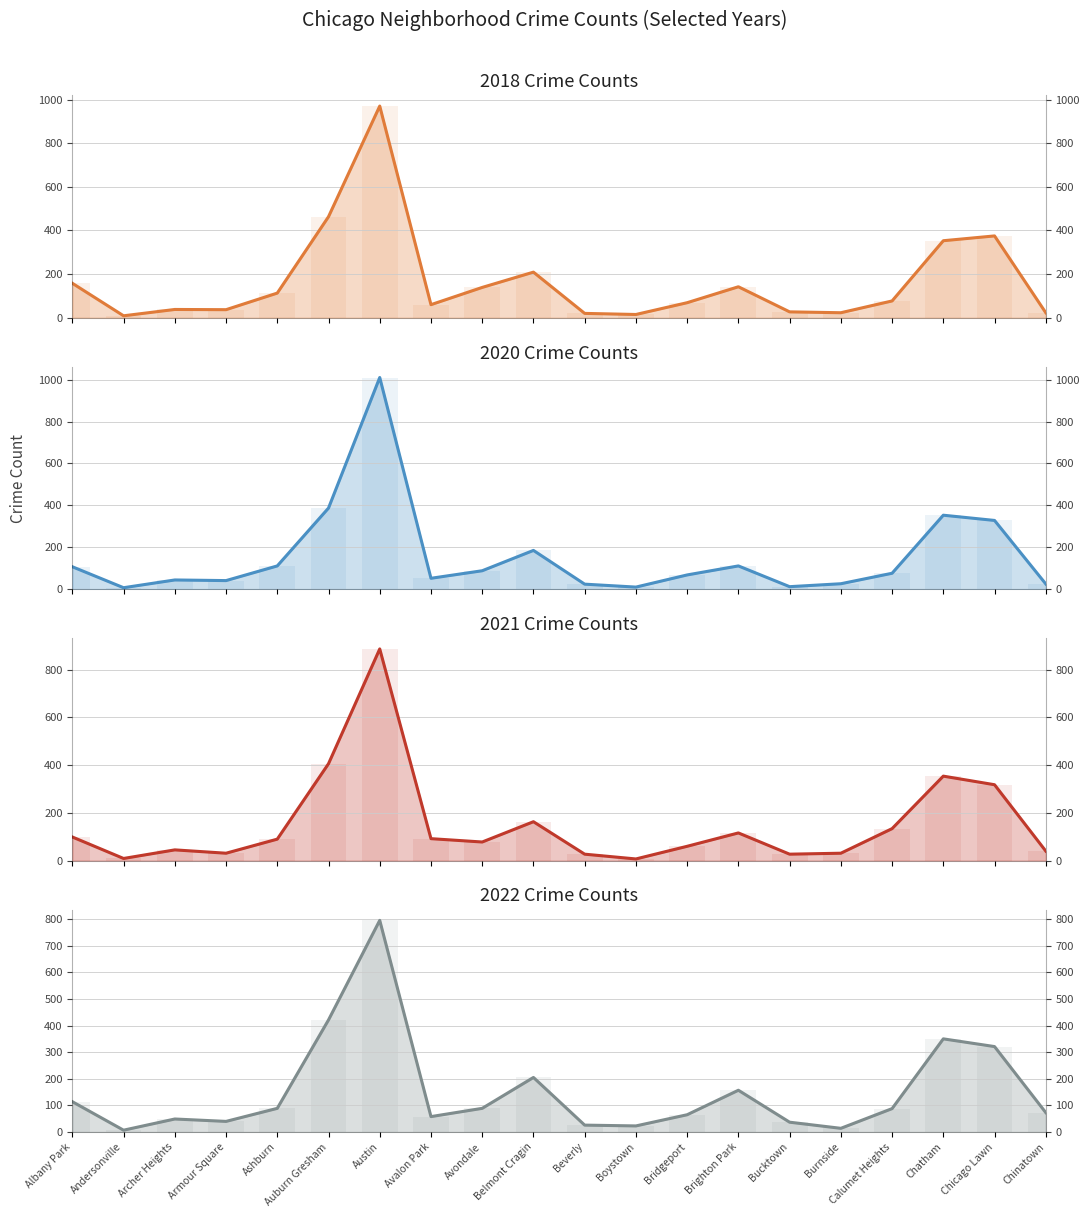

Which series changed the most between Belmont Cragin and Calumet Heights?

2018 (line)